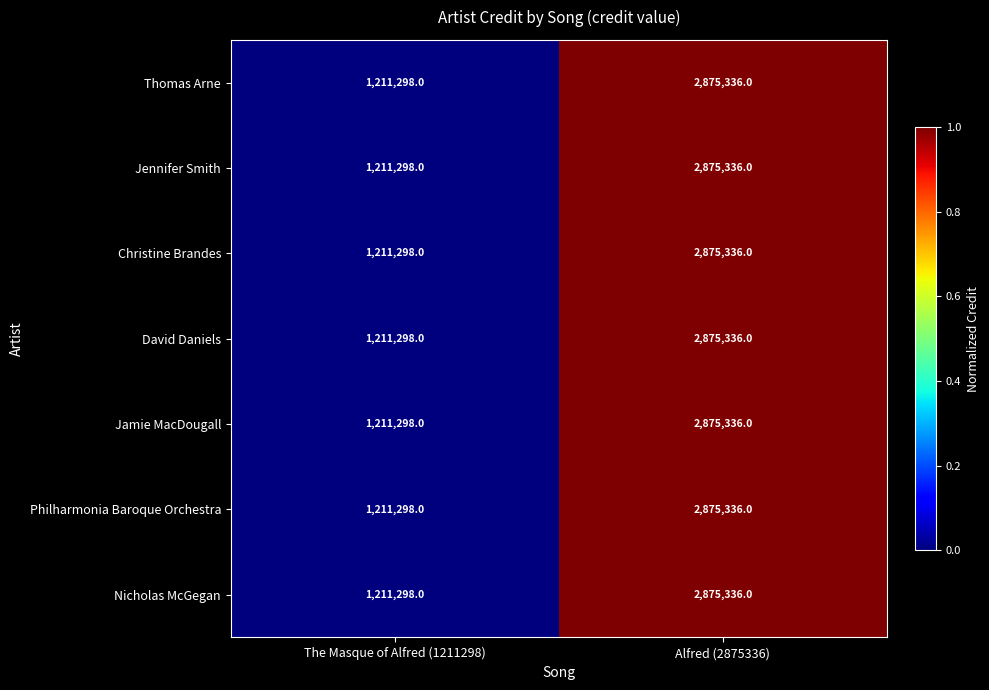

Reading left to right, list all the values displayed in this chart.

Thomas Arne: 1211298	2875336
Jennifer Smith: 1211298	2875336
Christine Brandes: 1211298	2875336
David Daniels: 1211298	2875336
Jamie MacDougall: 1211298	2875336
Philharmonia Baroque Orchestra: 1211298	2875336
Nicholas McGegan: 1211298	2875336